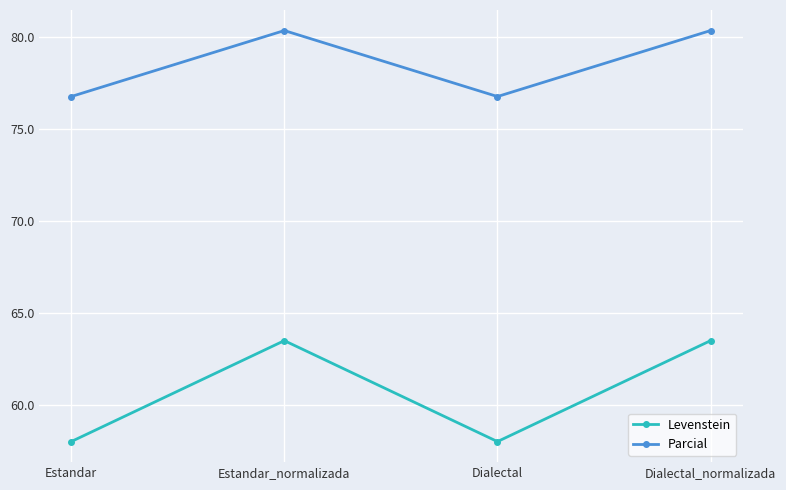

True or false: Levenstein and Parcial intersect in this chart.

False